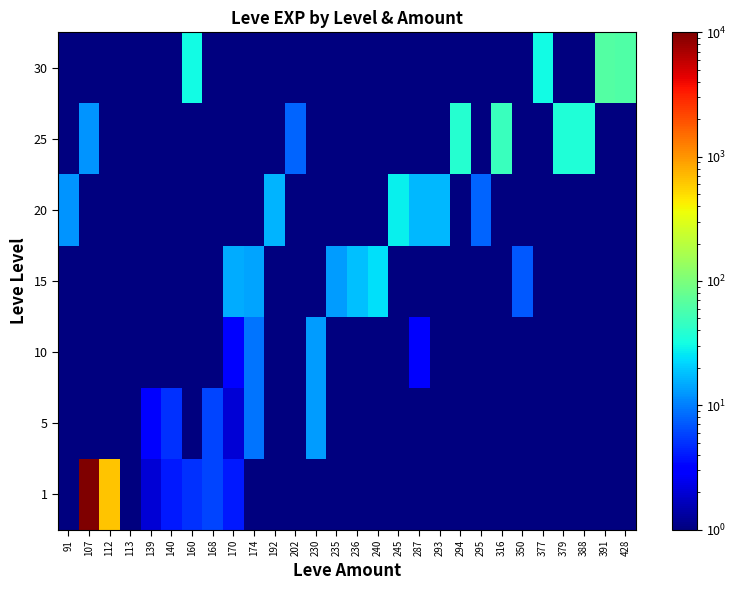

What is the greatest value displayed?

12000.0